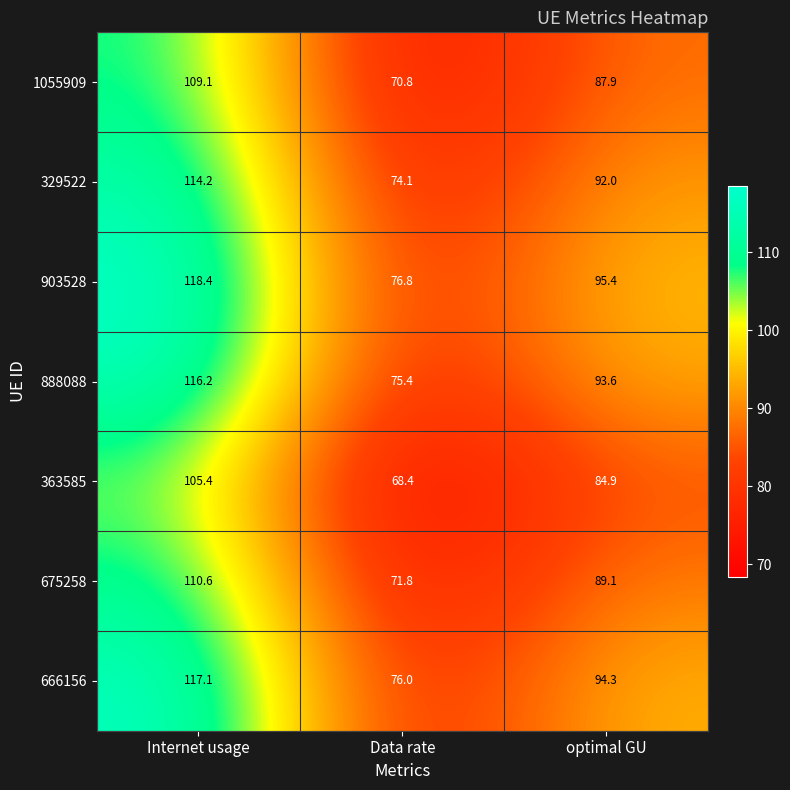

List the series in order of their peak value, lowest first.

363585, 1055909, 675258, 329522, 888088, 666156, 903528